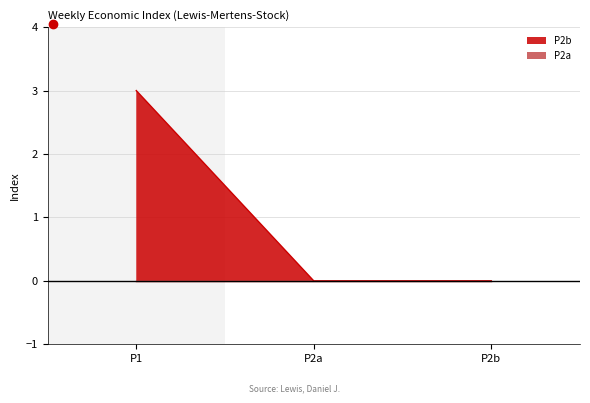

List the labels in order of value, smallest first.

P2a, P2b, P1